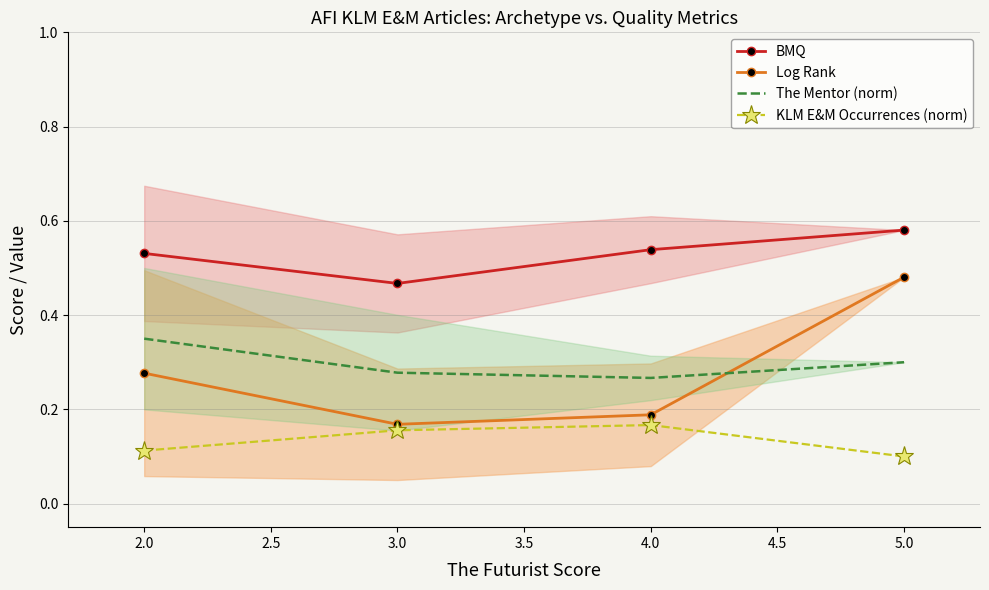

The BMQ series shows 0.1 at 4.0. True or false?

False